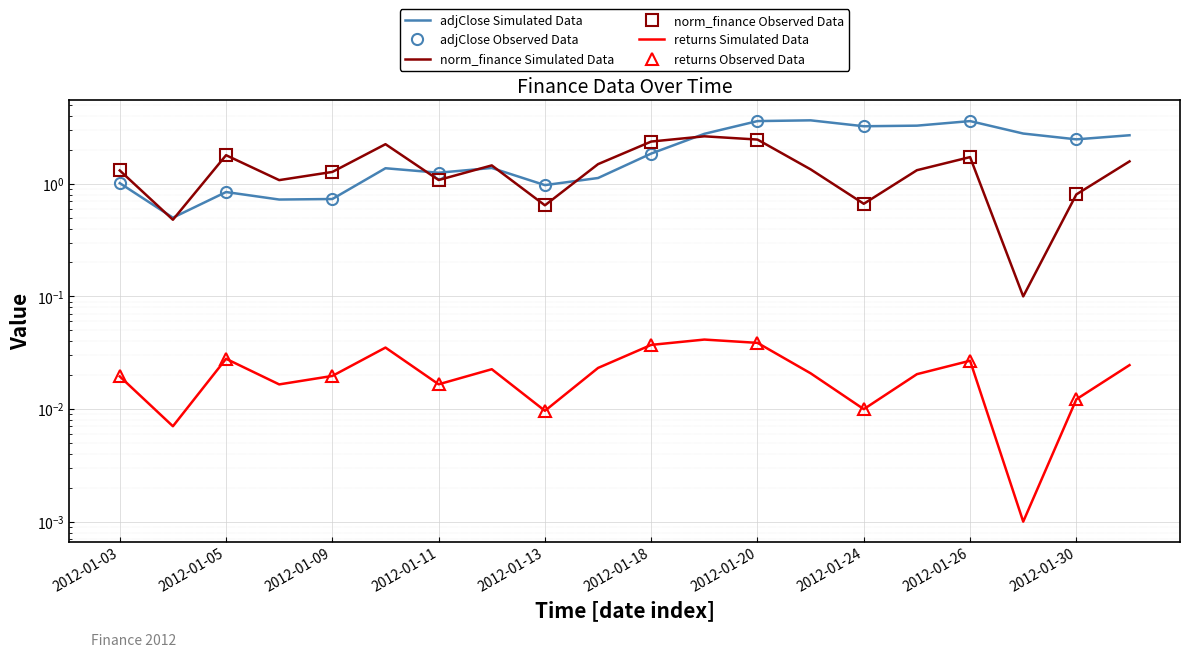

Reading left to right, transcribe all the data shown in this chart.

adjClose: 1.0	0.5	0.8	0.7	0.7	1.4	1.3	1.4	1.0	1.1	1.9	2.8	3.6	3.7	3.2	3.3	3.6	2.8	2.5	2.7
norm_finance: 1.3	0.5	1.8	1.1	1.3	2.2	1.1	1.5	0.6	1.5	2.4	2.6	2.5	1.3	0.7	1.3	1.7	0.1	0.8	1.6
returns: 0.0	0.0	0.0	0.0	0.0	0.0	0.0	0.0	0.0	0.0	0.0	0.0	0.0	0.0	0.0	0.0	0.0	0.0	0.0	0.0